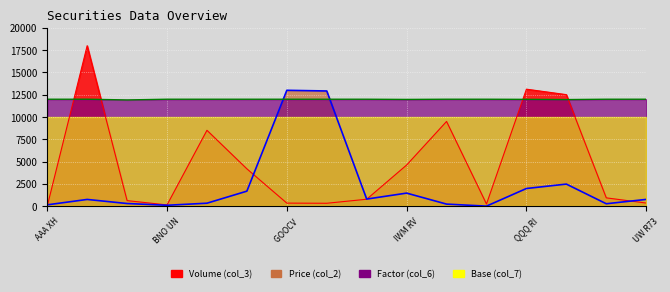

What is the highest value of the col_6 series?

12000.0